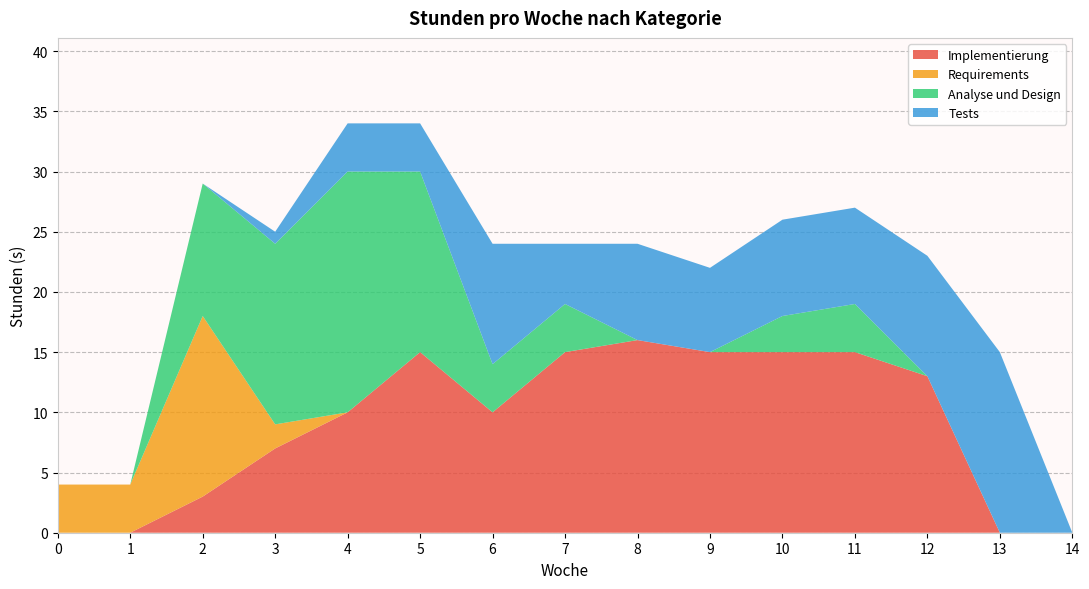

Reading right to left, list all the values displayed in this chart.

Implementierung: 0	0	13	15	15	15	16	15	10	15	10	7	3	0	0
Requirements: 0	0	0	0	0	0	0	0	0	0	0	2	15	4	4
Analyse und Design: 0	0	0	4	3	0	0	4	4	15	20	15	11	0	0
Tests: 0	15	10	8	8	7	8	5	10	4	4	1	0	0	0